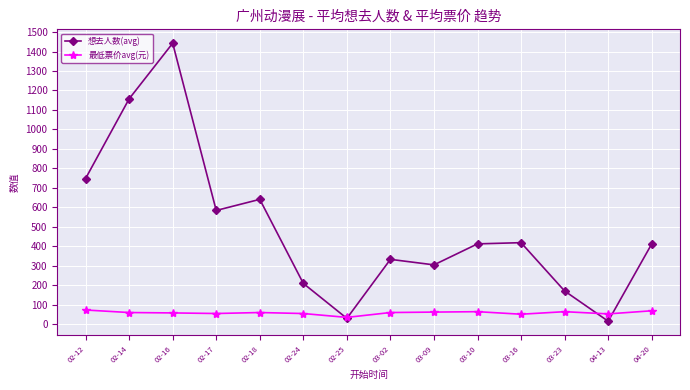

What is the label of the 4th point from the right?

03-16